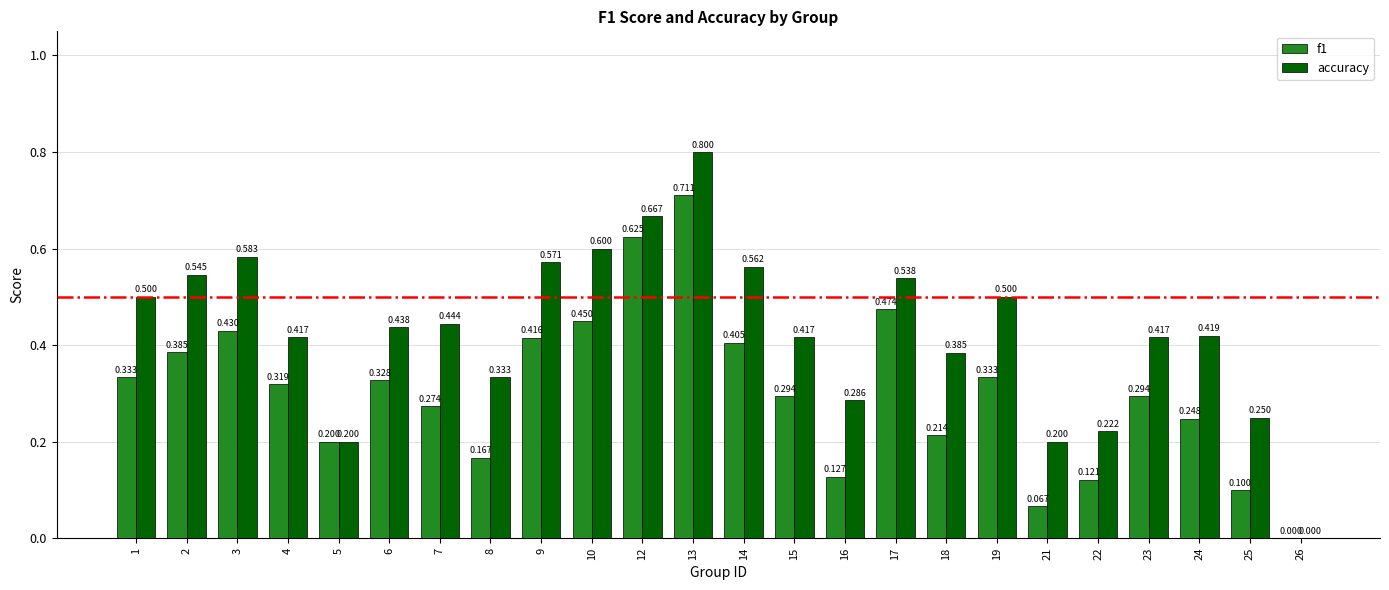

What is the spread (max minus min) of values at 13?

0.1